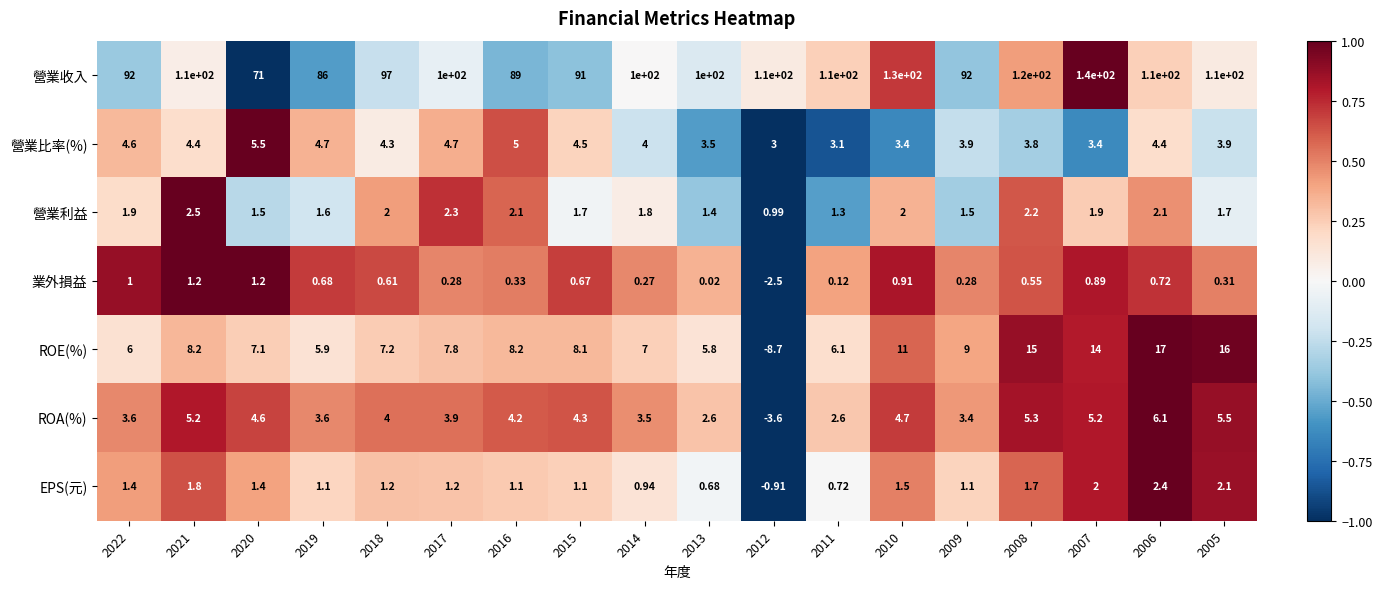

Is the value of ROA(%) at 2013 greater than the value of 營業收入 at 2014?

No